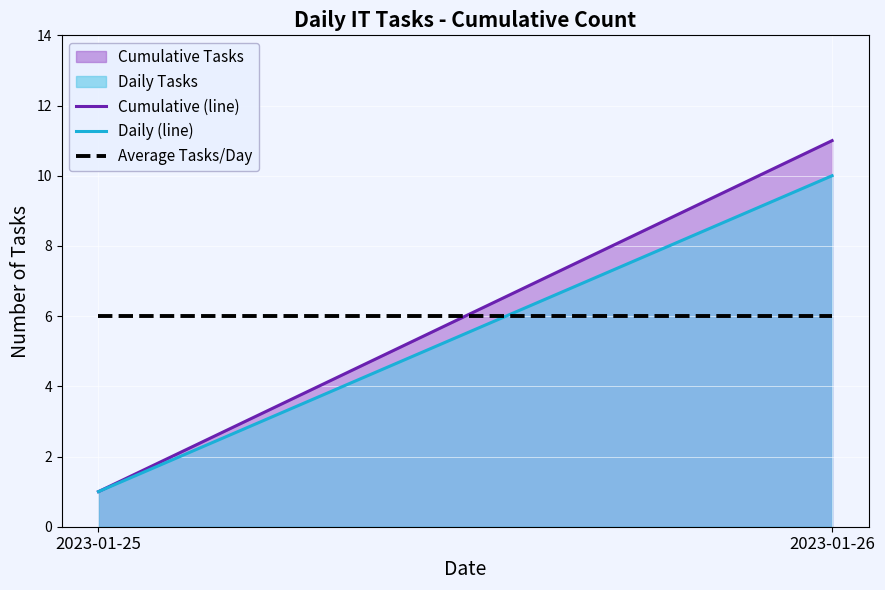

Rank the series at 2023-01-26 from highest to lowest value.

Cumulative Tasks, Daily Tasks